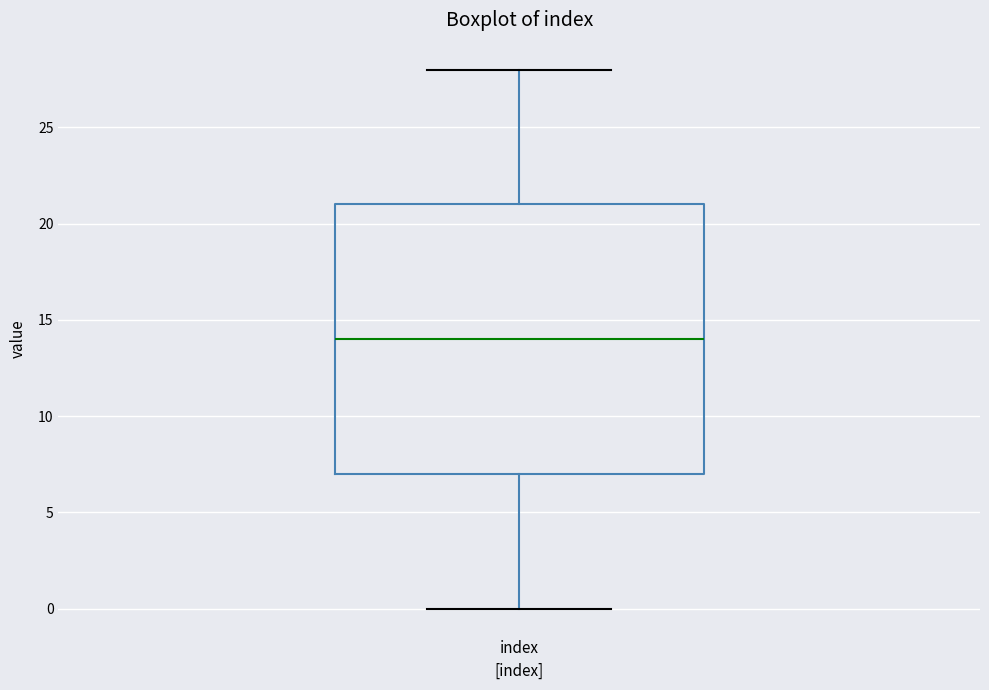

Transcribe this box plot: give where the median line is, the range the box spans, and where the two whiskers end, as read against the y-axis. The values are not printed on the chart, so give them approximately, as read against the axis.

median 14, box 7 to 21, whiskers 0 to 28